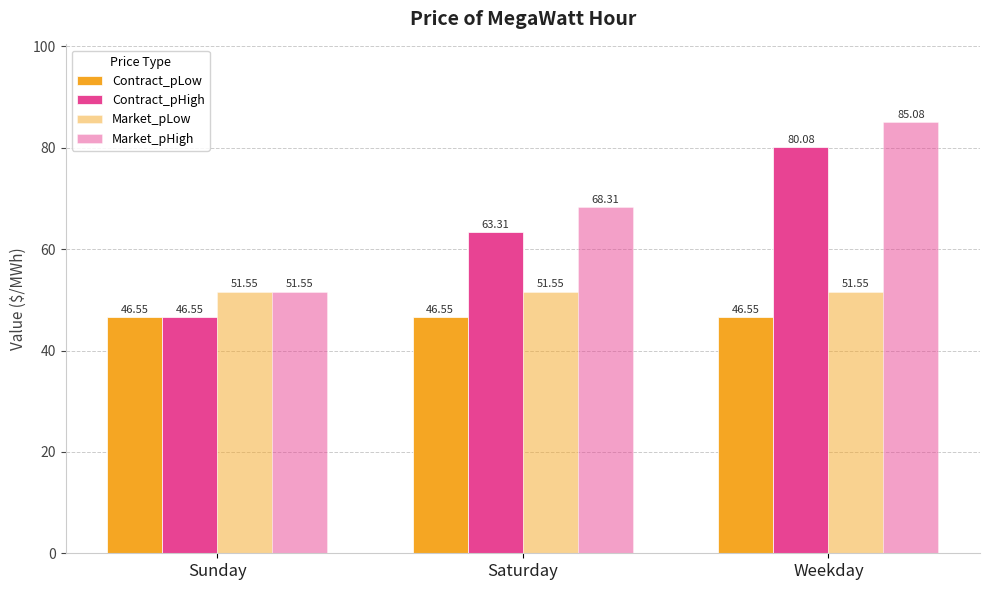

Rank the series by their average value, from lowest to highest.

Contract_pLow, Market_pLow, Contract_pHigh, Market_pHigh